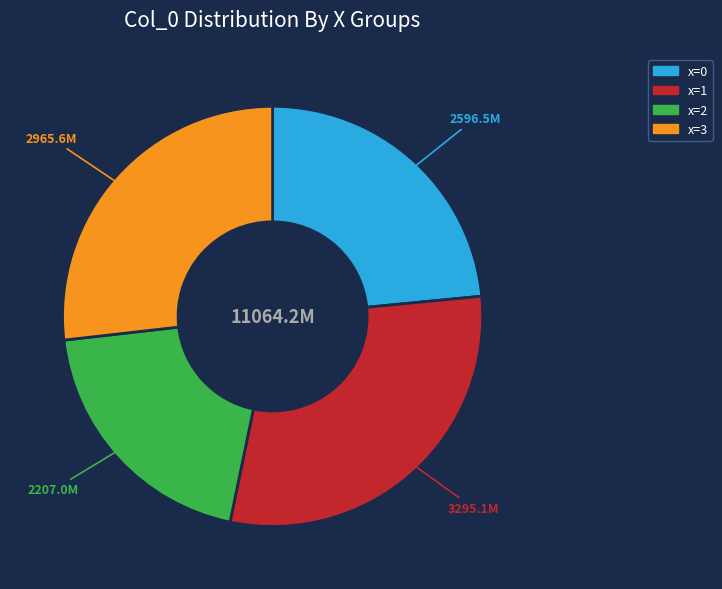

Does any single category account for the majority?

No